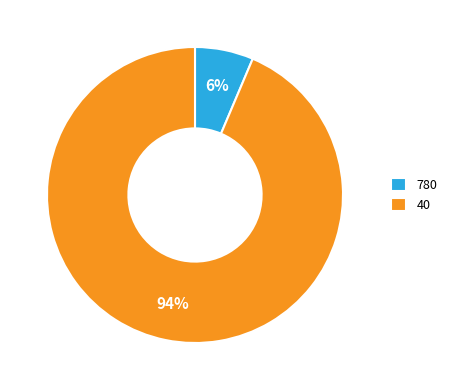

Rank the categories by value from highest to lowest.

40, 780